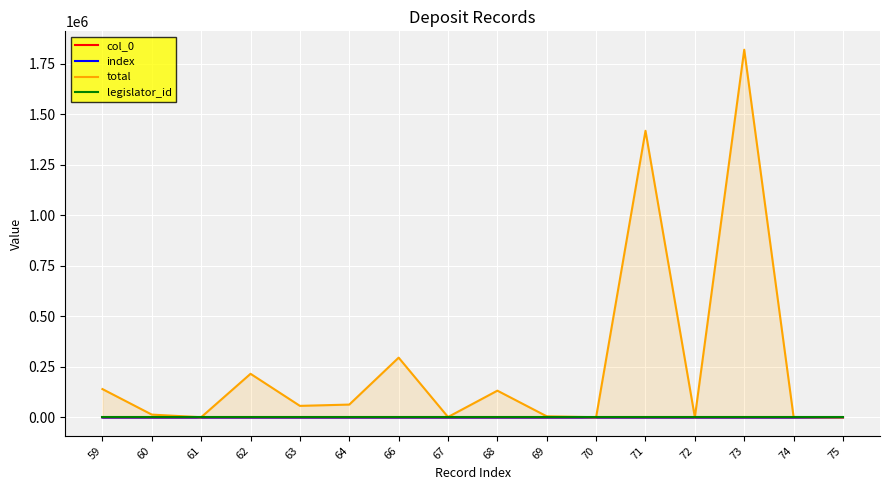

True or false: legislator_id and index cross at least once.

False